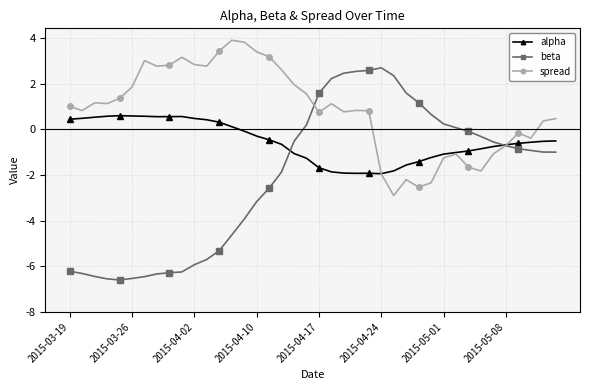

Which series has the largest range (max minus min)?

beta